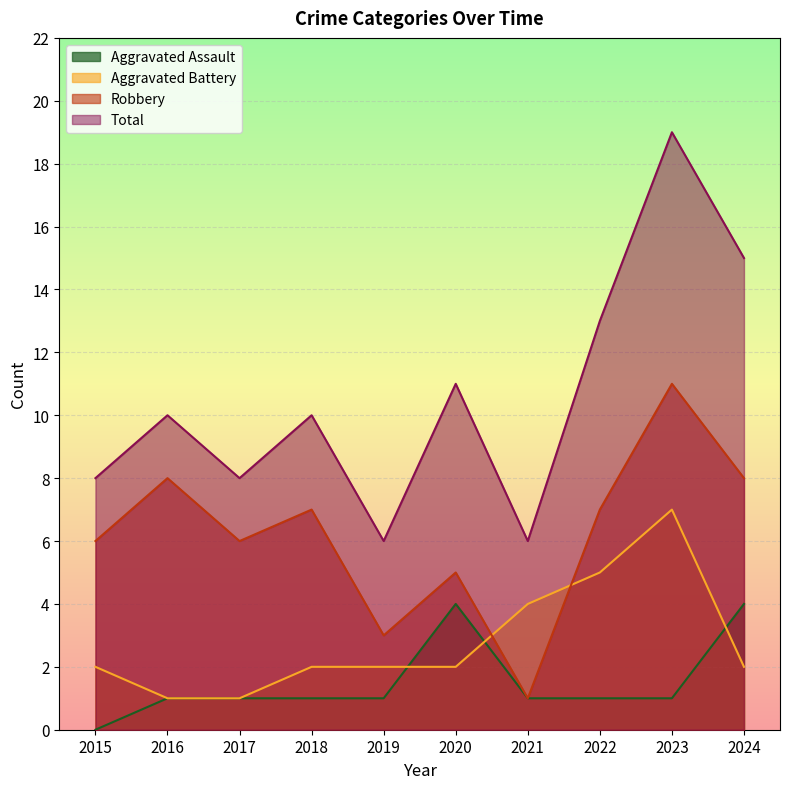

Reading left to right, list all the values displayed in this chart.

Aggravated Assault: 2015=0	2016=1	2017=1	2018=1	2019=1	2020=4	2021=1	2022=1	2023=1	2024=4
Aggravated Battery: 2015=2	2016=1	2017=1	2018=2	2019=2	2020=2	2021=4	2022=5	2023=7	2024=2
Robbery: 2015=6	2016=8	2017=6	2018=7	2019=3	2020=5	2021=1	2022=7	2023=11	2024=8
Total: 2015=8	2016=10	2017=8	2018=10	2019=6	2020=11	2021=6	2022=13	2023=19	2024=15